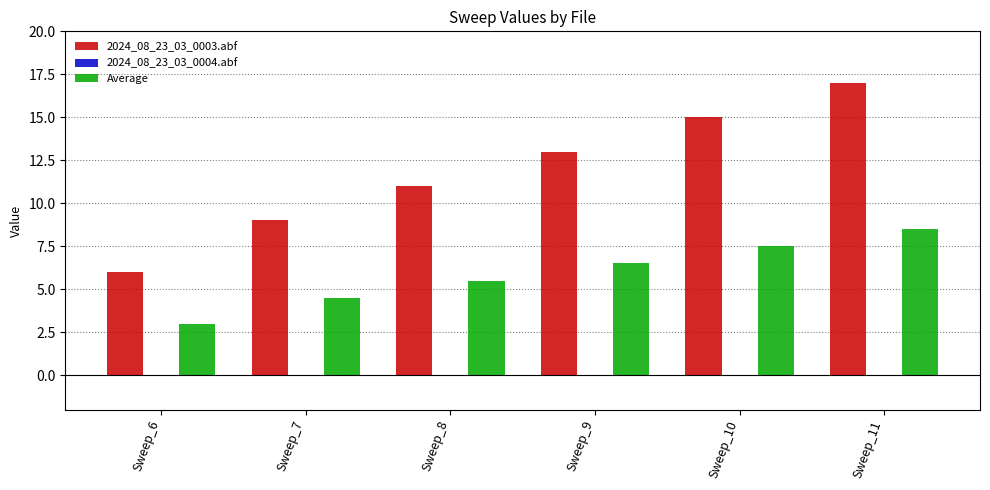

Which label corresponds to the largest value in the chart?

Sweep_11